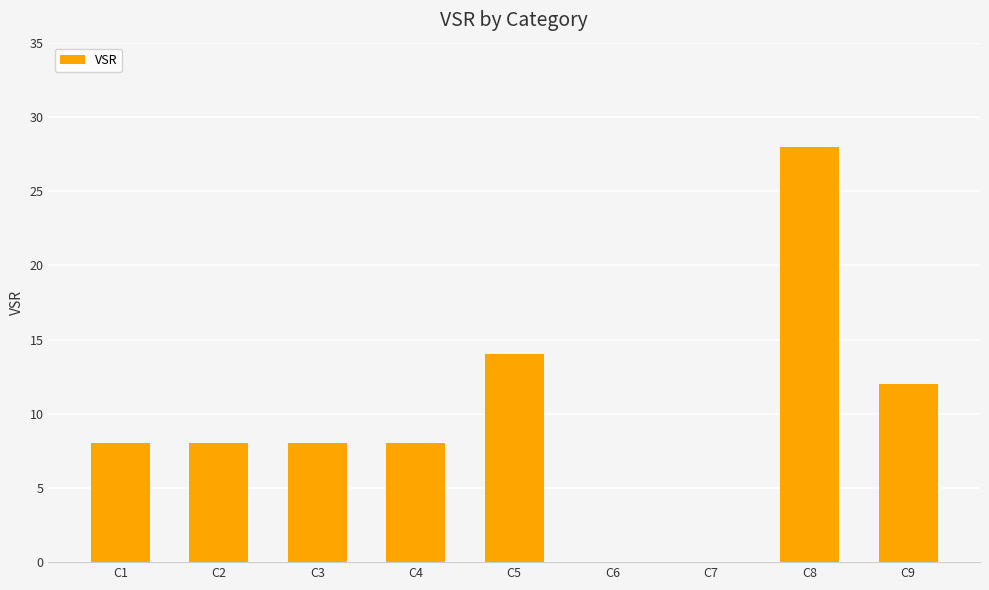

What is the change in value from C2 to C7?

-8